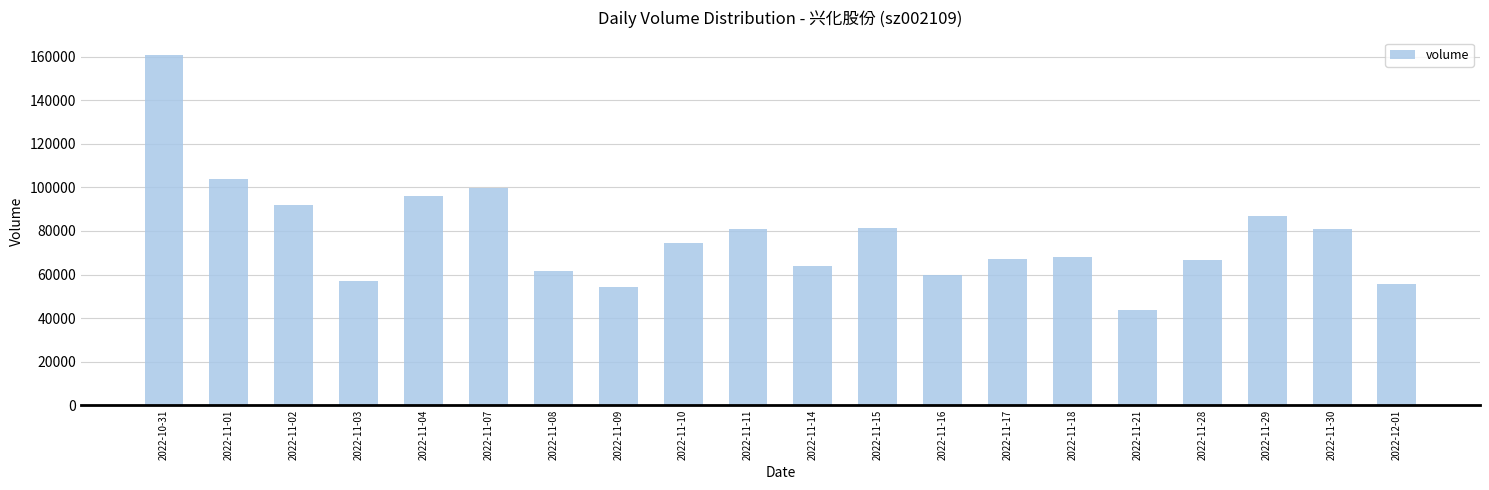

What is the approximate value at 2022-11-07?

99952